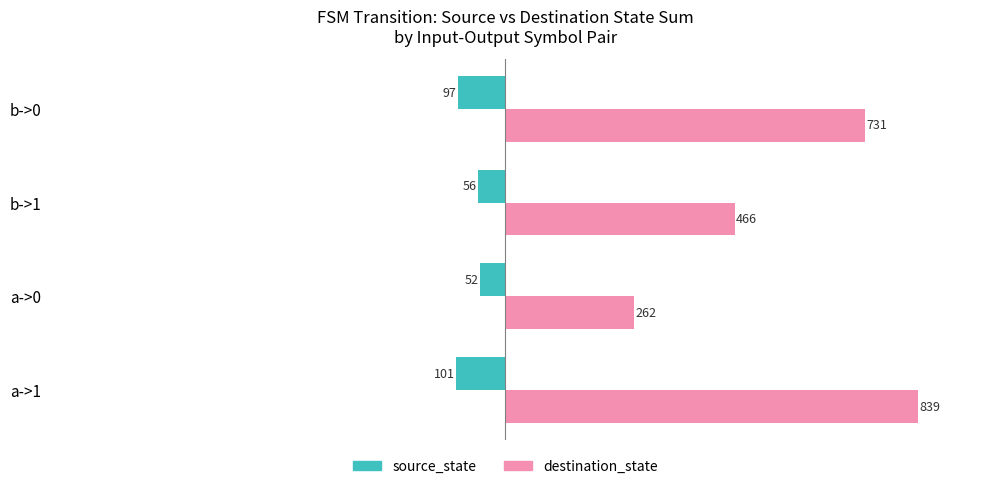

At which category is the sum across all series the highest?

a->1